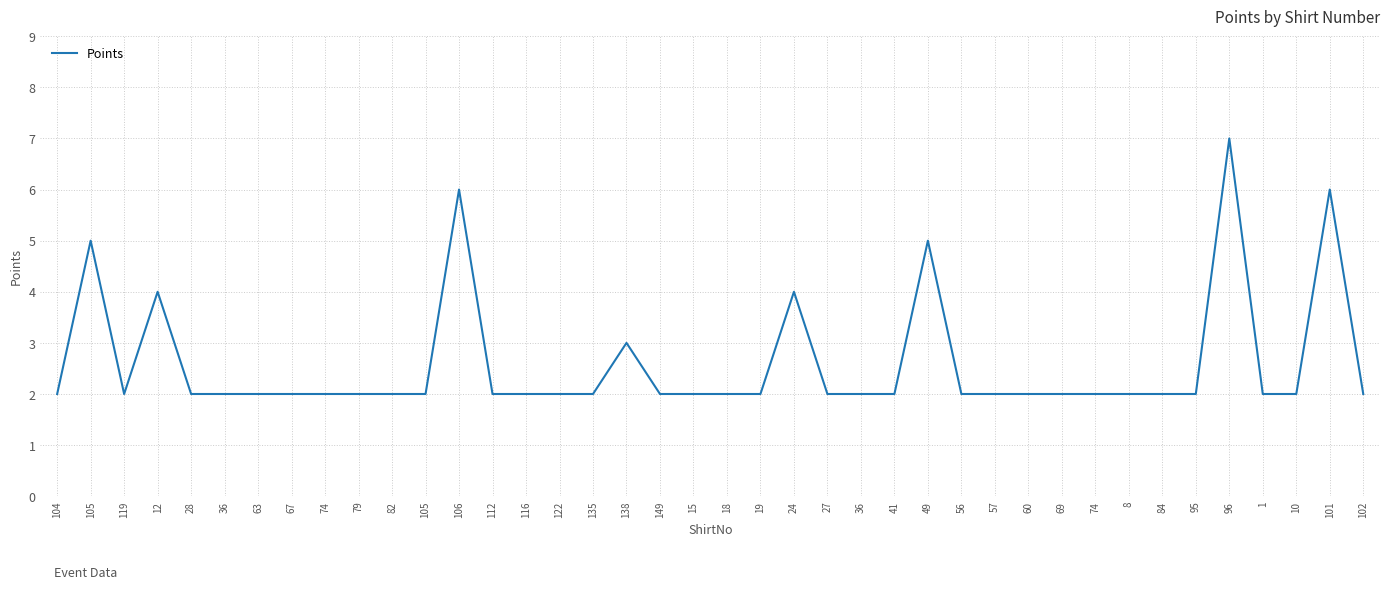

What is the label of the 33rd point from the right?

67